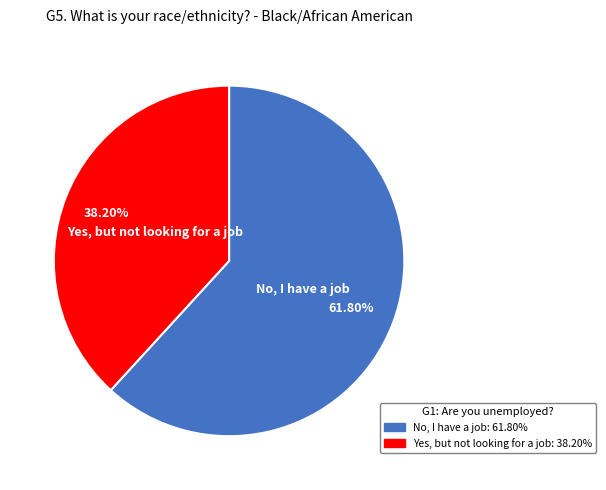

Is there a majority slice in this chart?

Yes